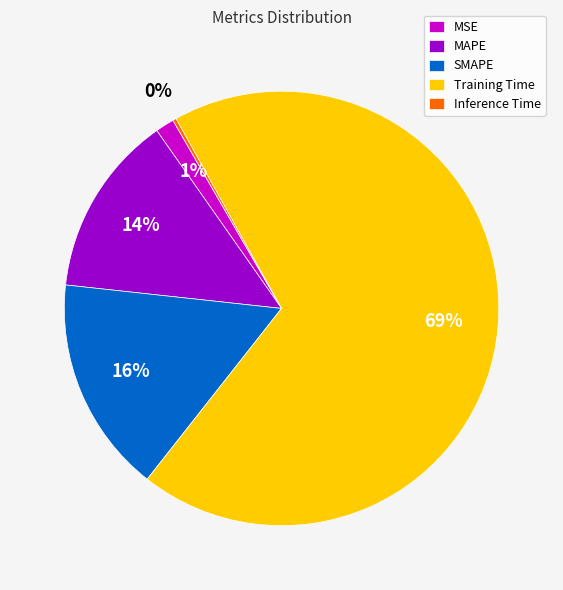

True or false: Training Time accounts for 69% of the total.

True